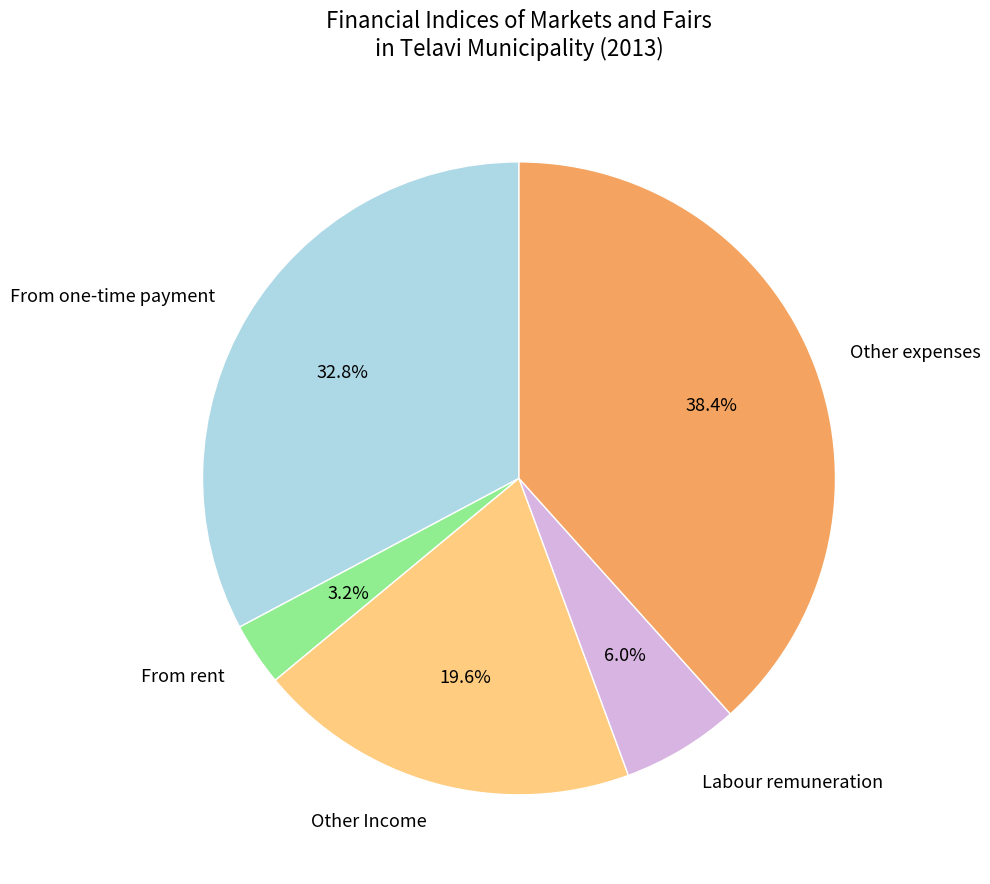

Does any single category account for the majority?

No